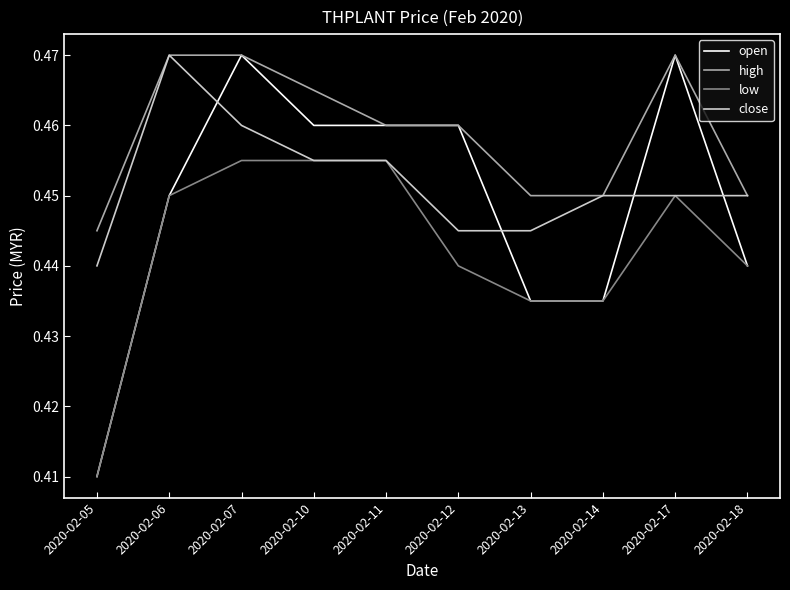

Rank the series by their average value, from lowest to highest.

low, open, close, high